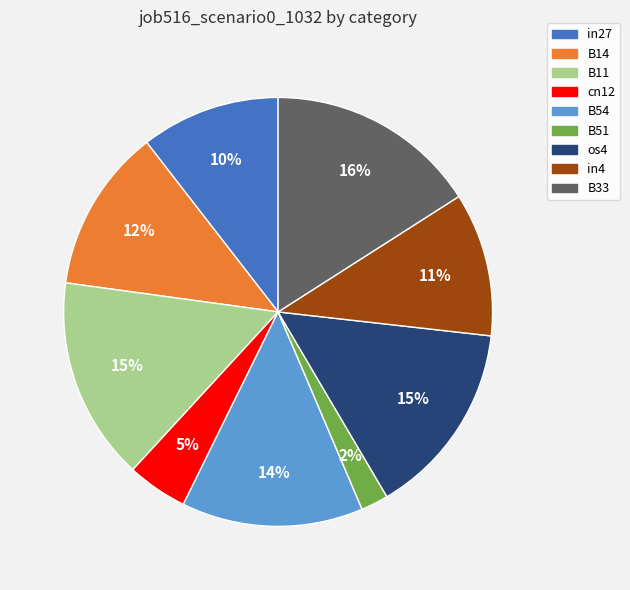

Do B54 and B14 together represent more than half of the pie?

No